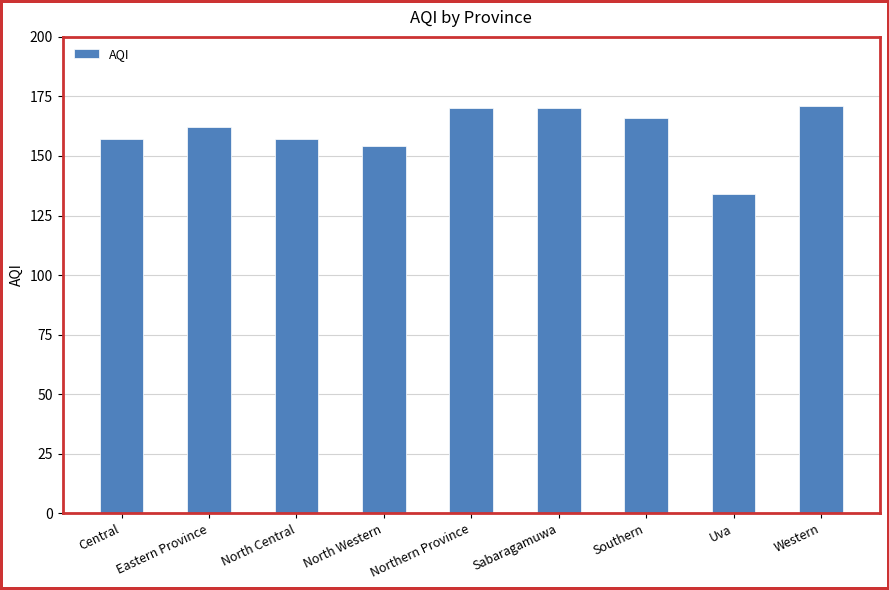

The chart shows a value of 241 at Uva. True or false?

False